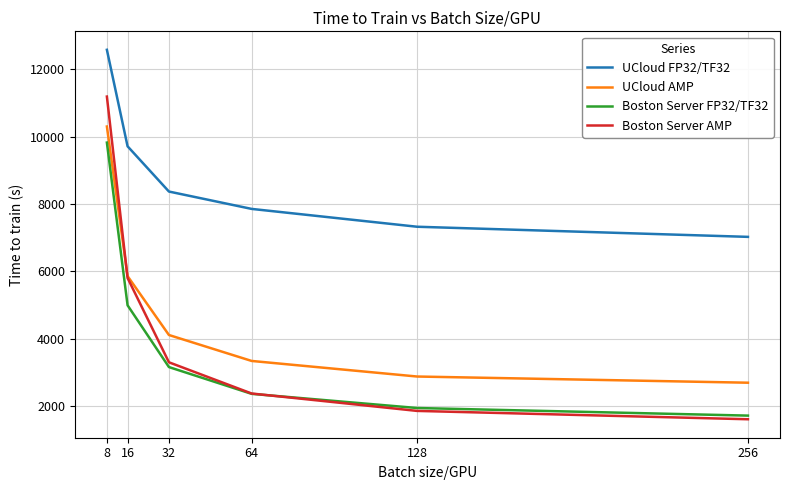

True or false: UCloud AMP has a value of 14371 at 8.

False